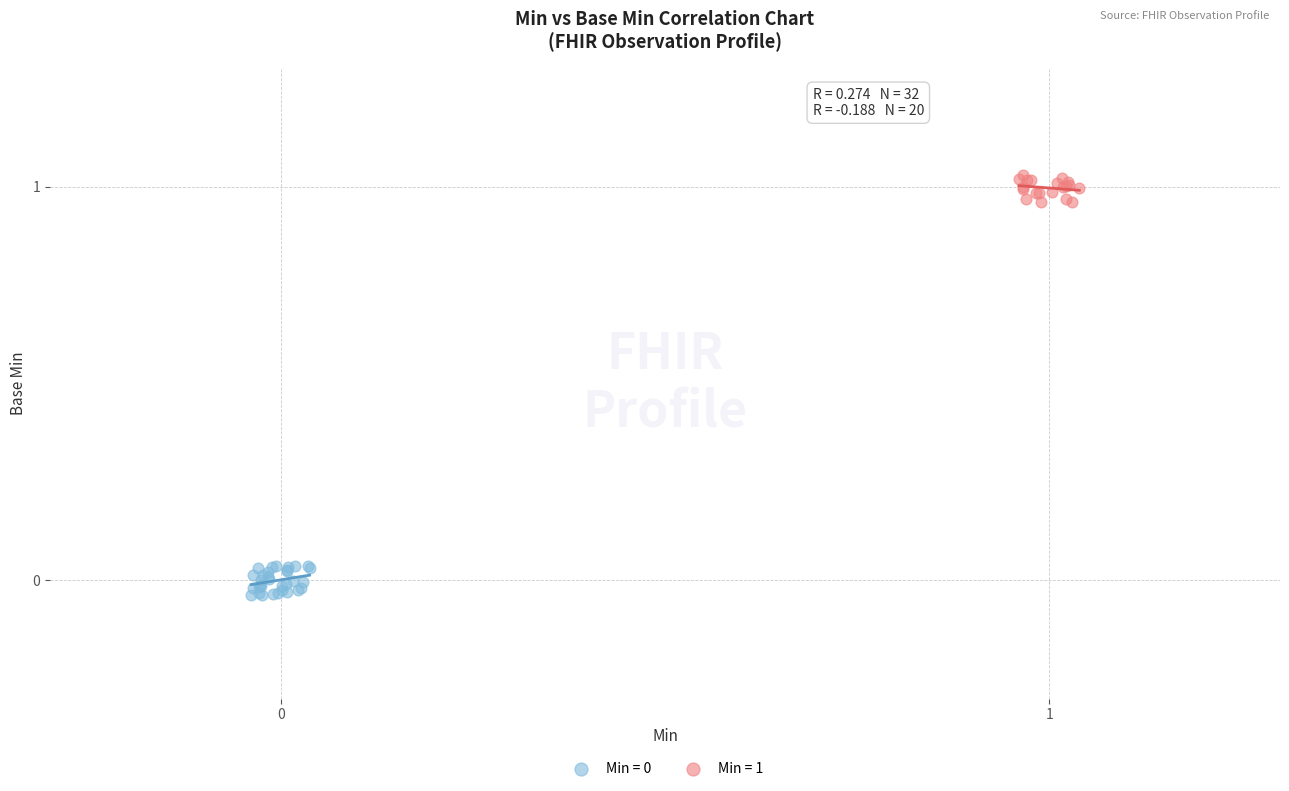

Which series contains the highest Y value?

Min = 1